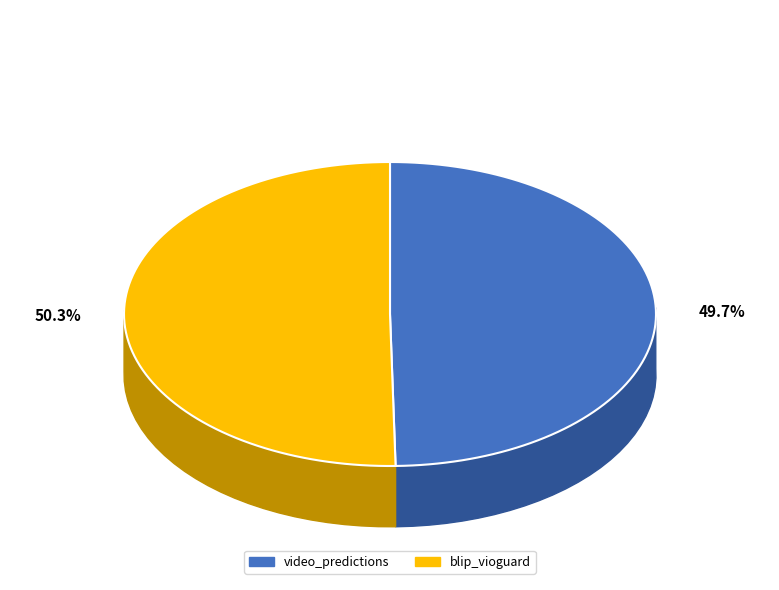

Do video_predictions and blip_vioguard together represent more than half of the pie?

Yes